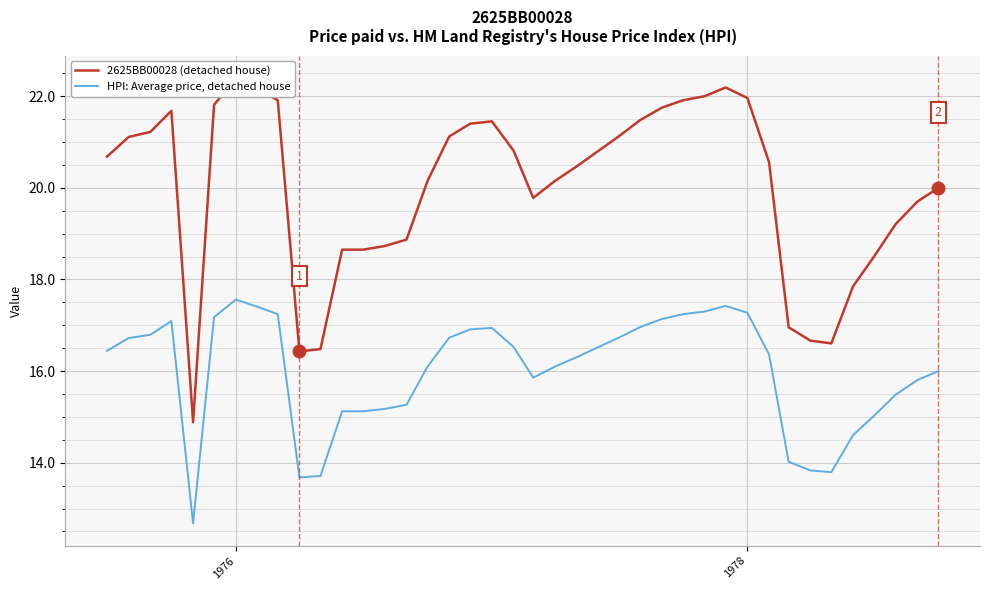

What is the maximum value for HPI: Average price, detached house?

17.6